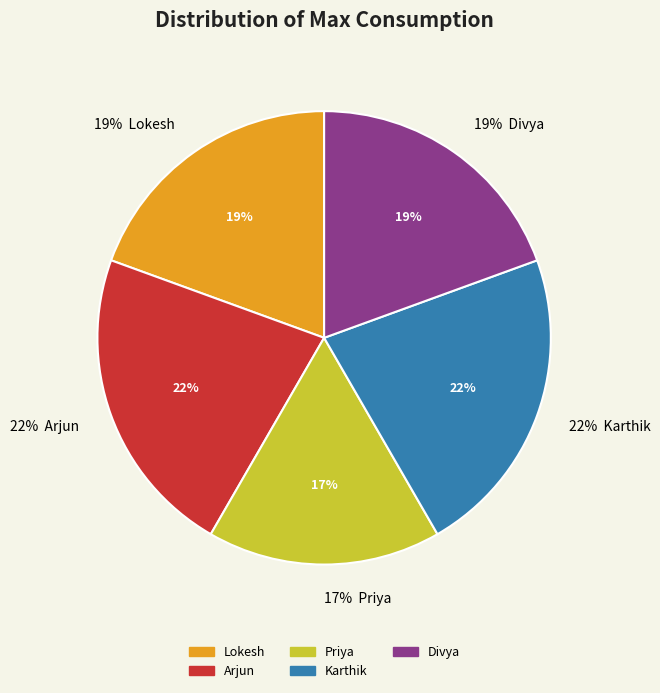

To the nearest percent, what is the average slice percentage?

20%